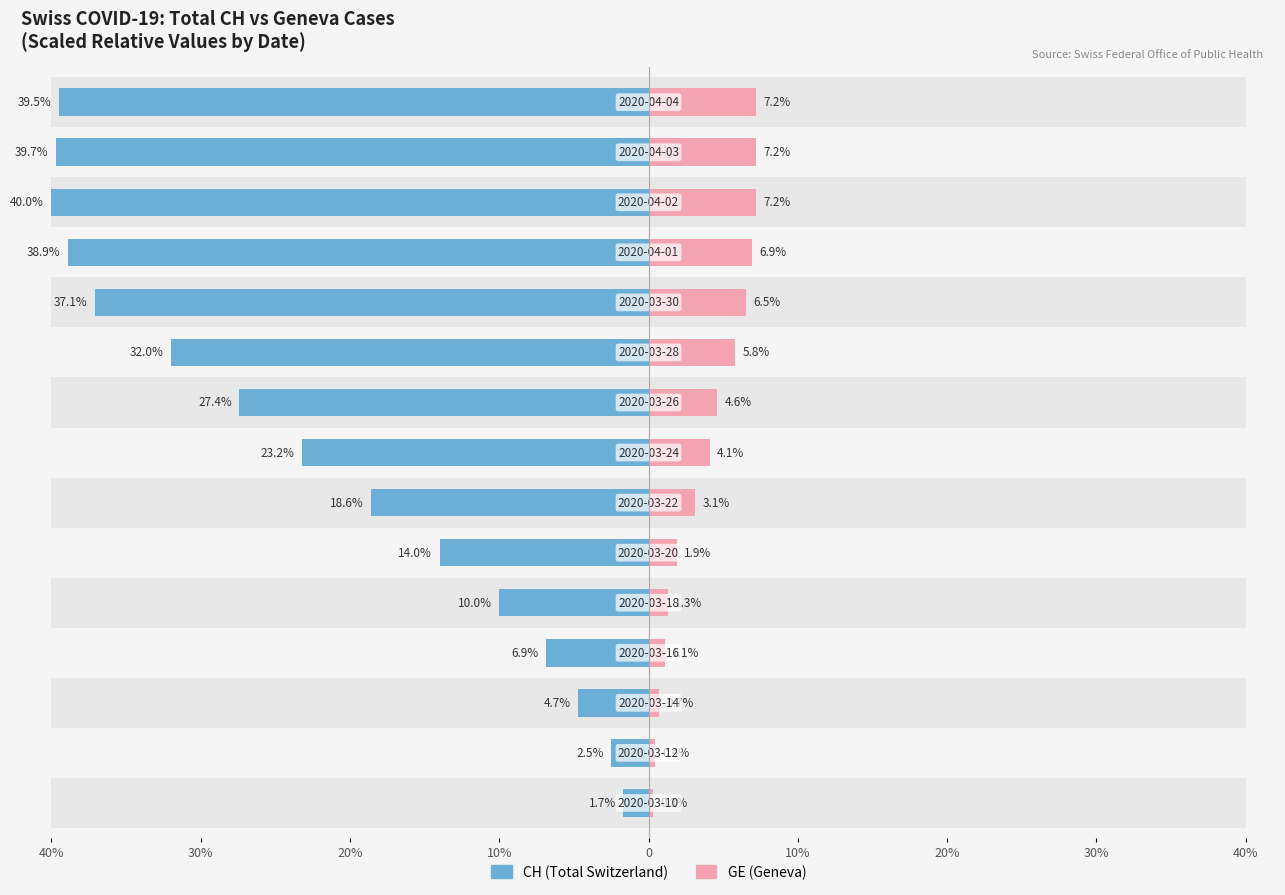

What are all the series names shown in the legend?

CH (Total Switzerland), GE (Geneva)